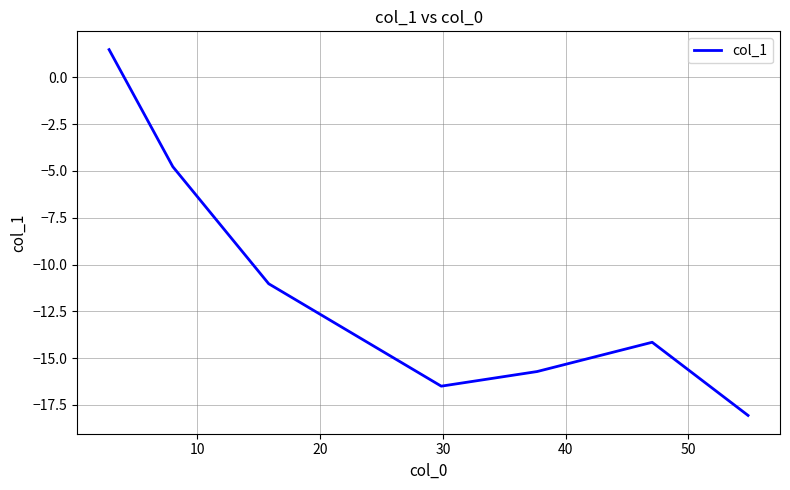

How many interior local valleys (lower than both neighbors) does the data have?

1